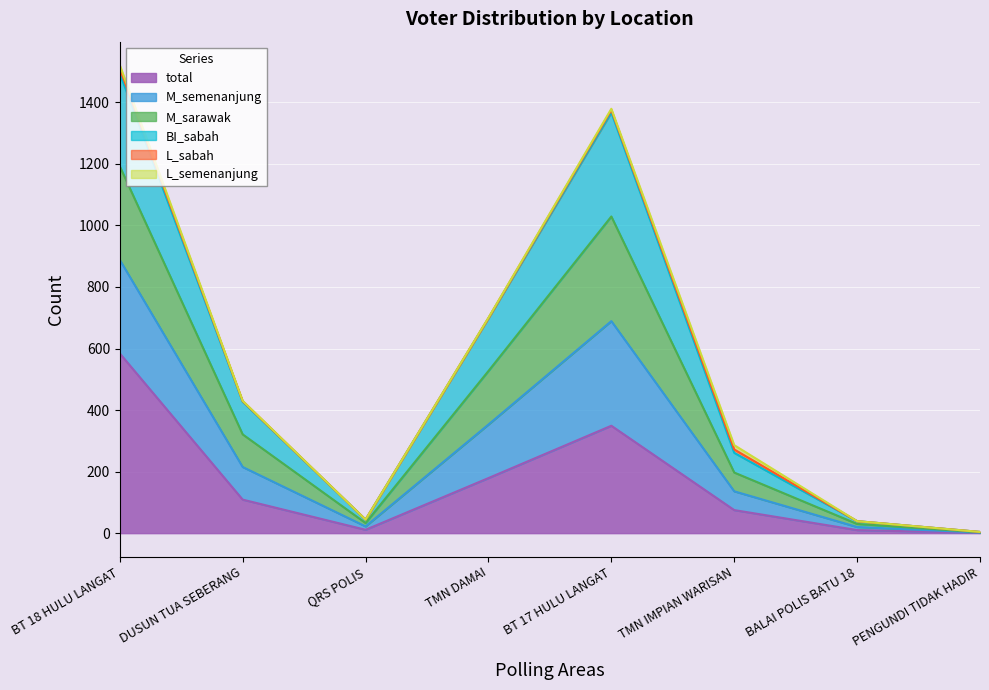

How many data points does each series have?

8